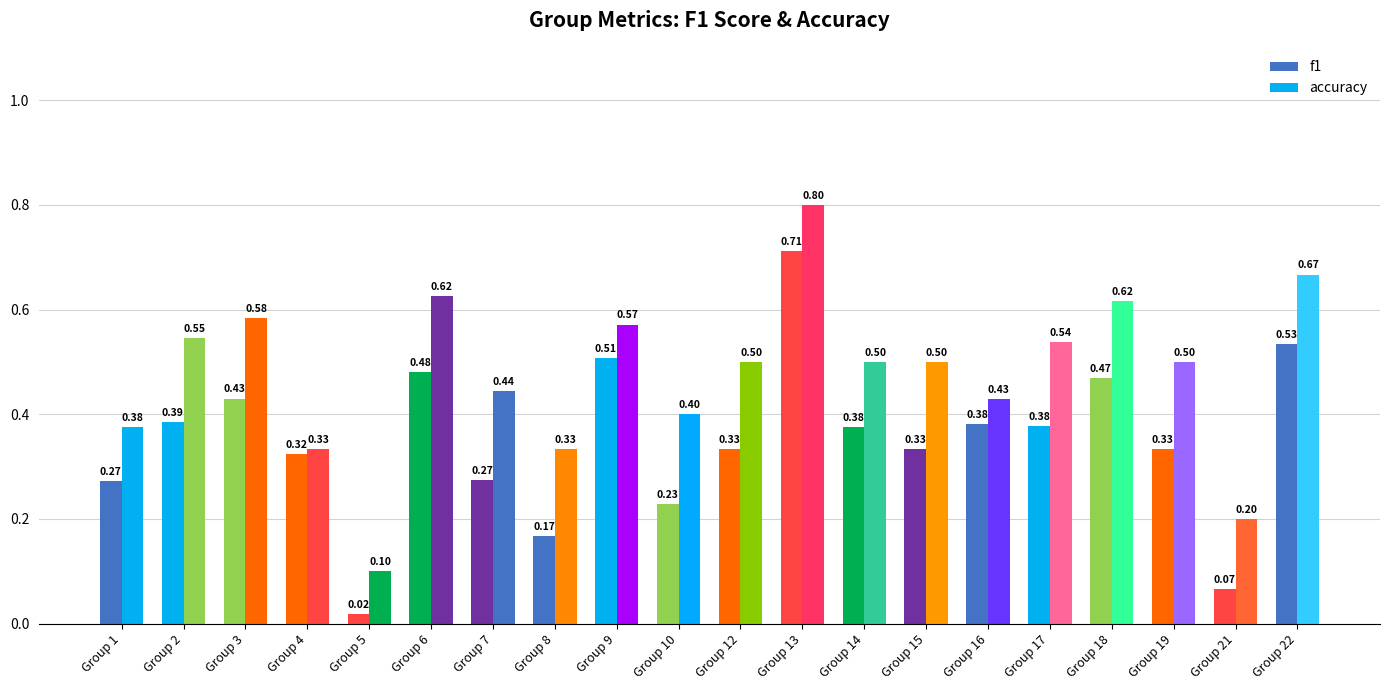

Count the number of categories in the chart.

20